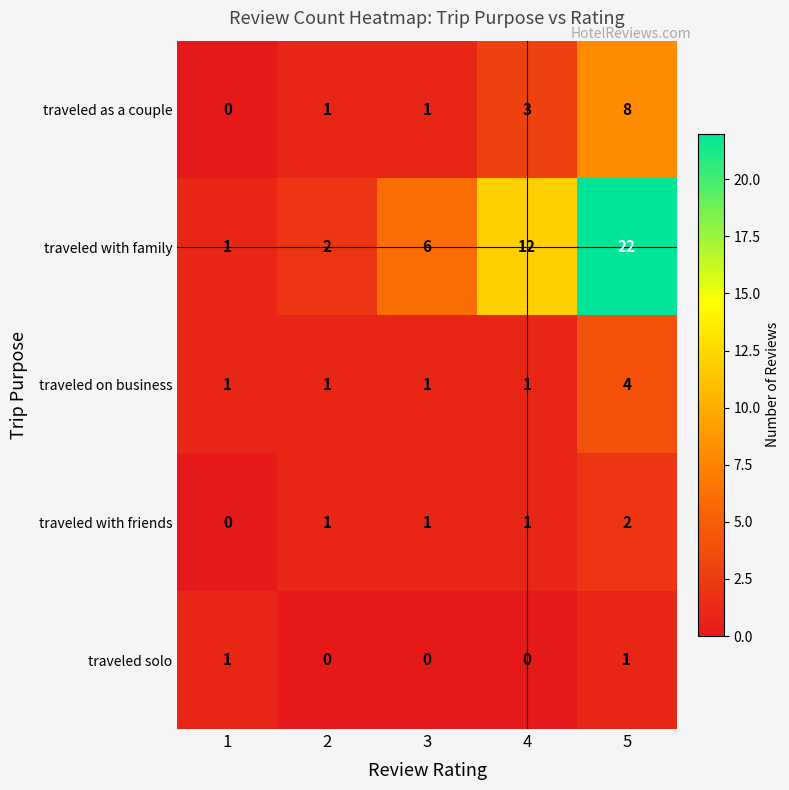

What is the maximum value shown in the chart?

22